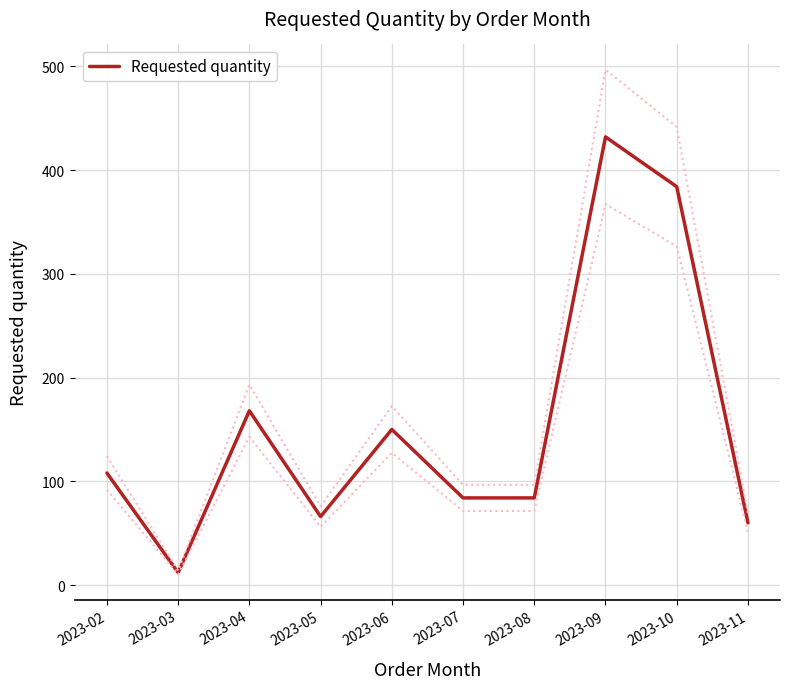

List the labels in order of value, largest first.

2023-09, 2023-10, 2023-04, 2023-06, 2023-02, 2023-07, 2023-08, 2023-05, 2023-11, 2023-03